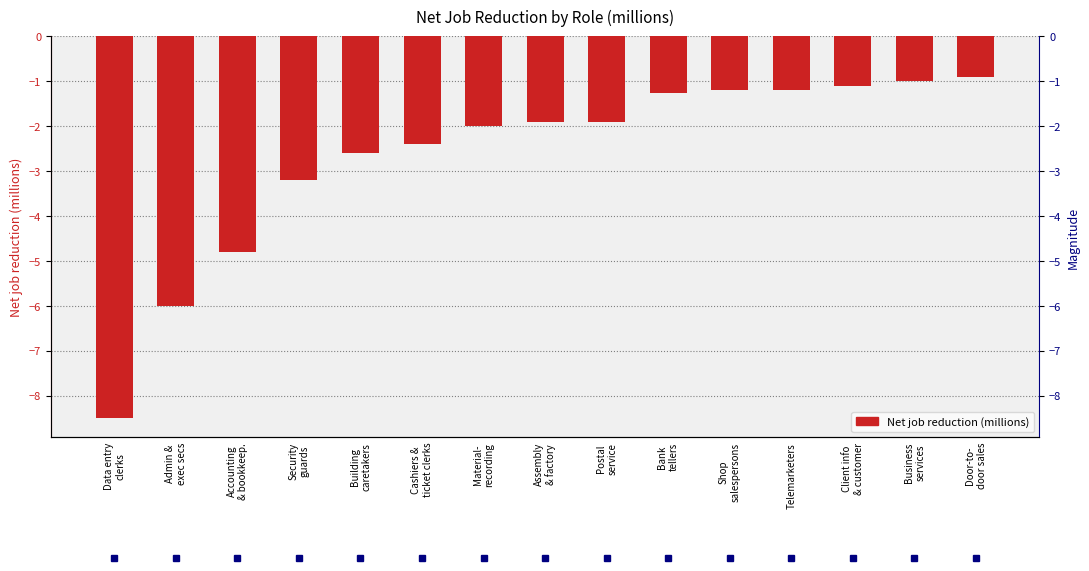

What is the difference between the second highest and second lowest values?

5.0